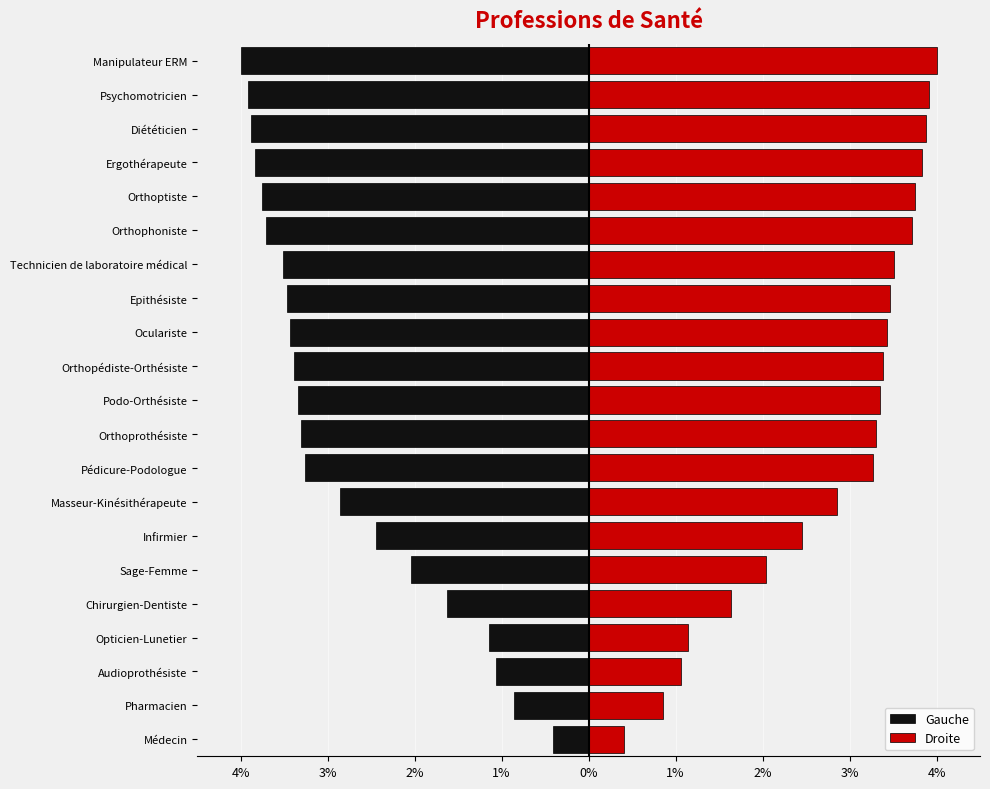

The Droite series shows 0.6 at Médecin. True or false?

False